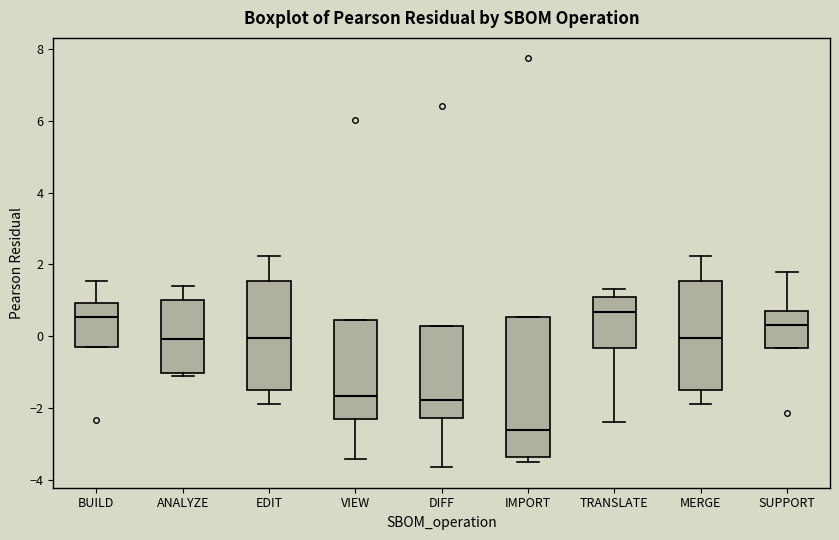

Which box has the lowest median line?

IMPORT